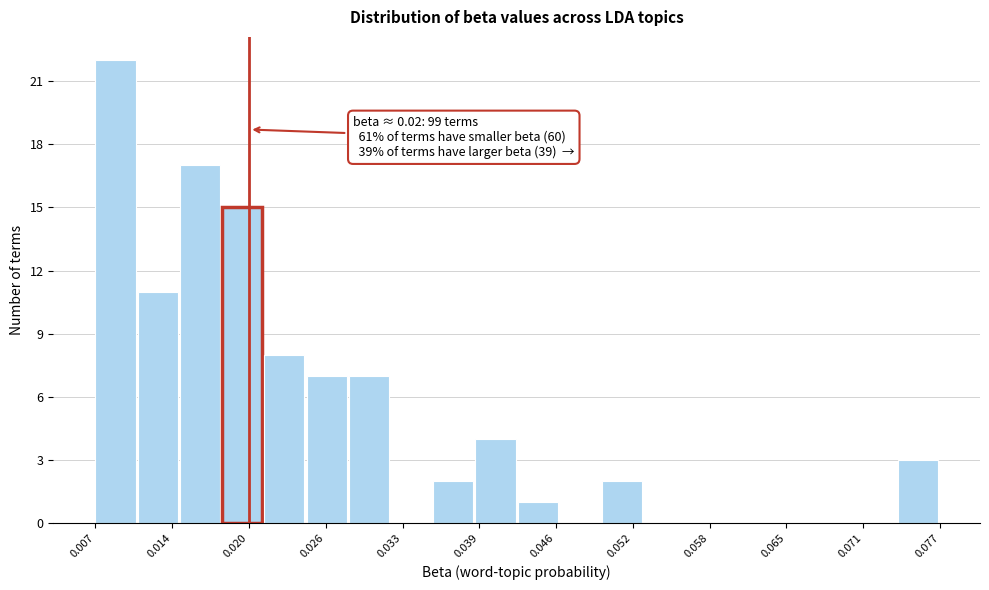

Read against the x-axis, roughly where is the centre of the tallest bar?

0.009